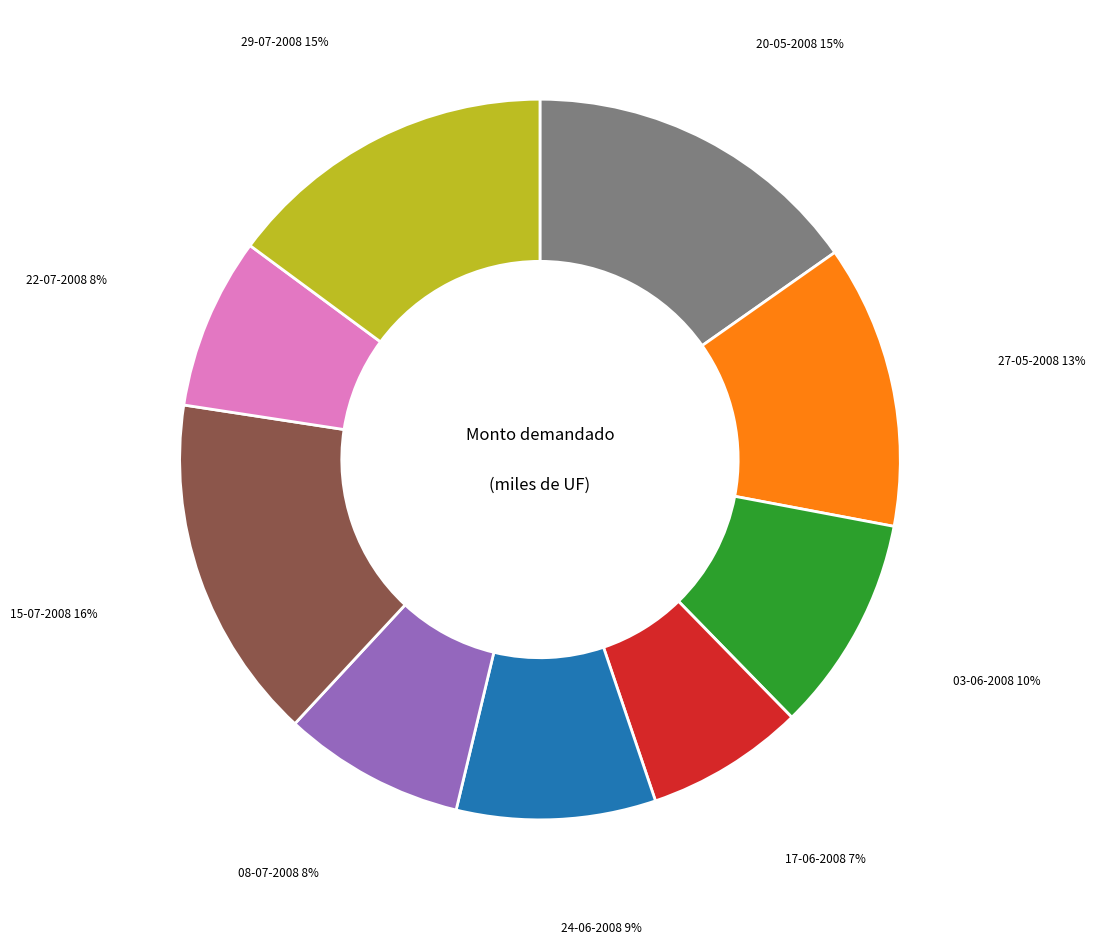

Is there a majority slice in this chart?

No